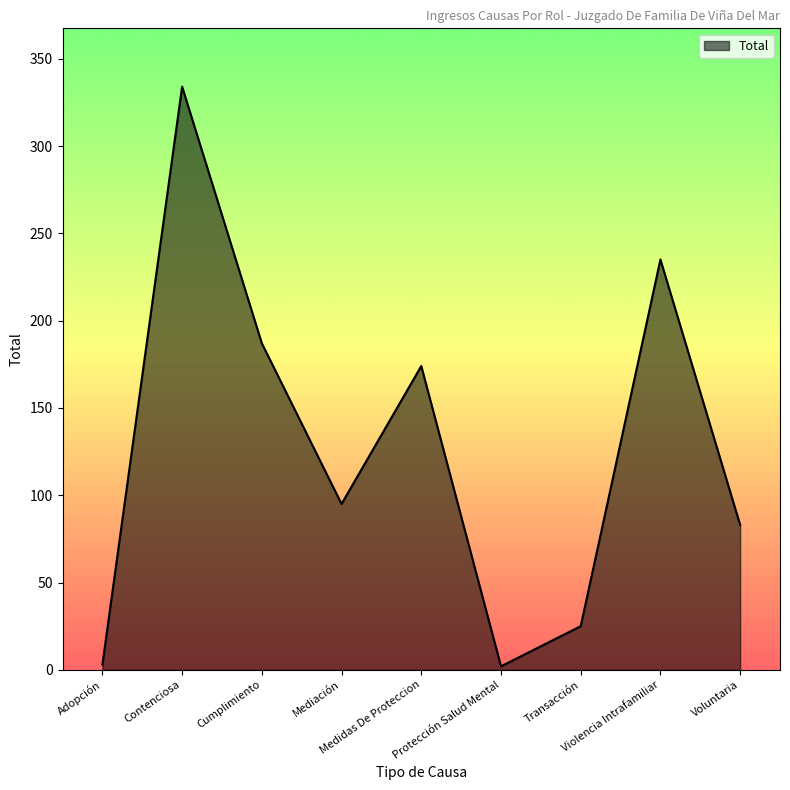

What is the greatest value displayed?

334